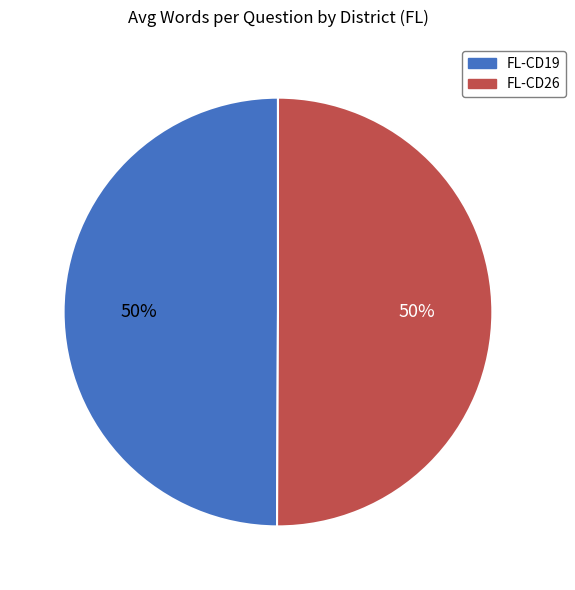

Count the number of slices in the pie.

2